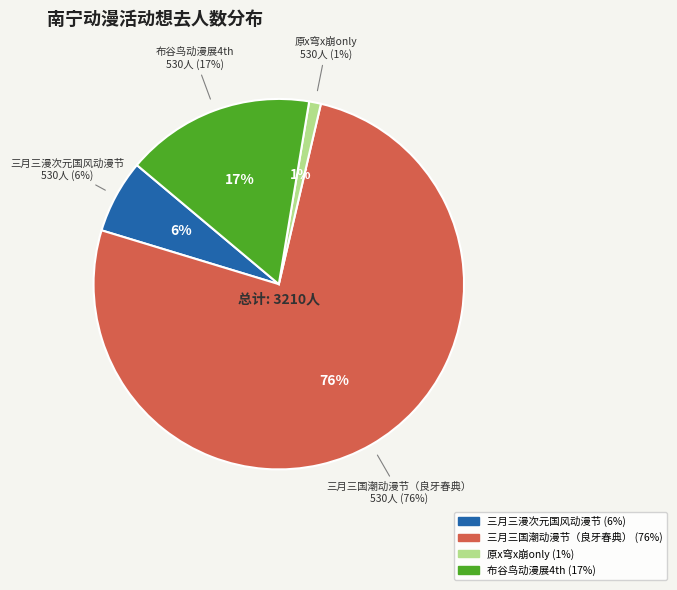

To the nearest percent, what percentage of the pie is 南宁·2024三月三国潮动漫节（良牙春典）?

76%